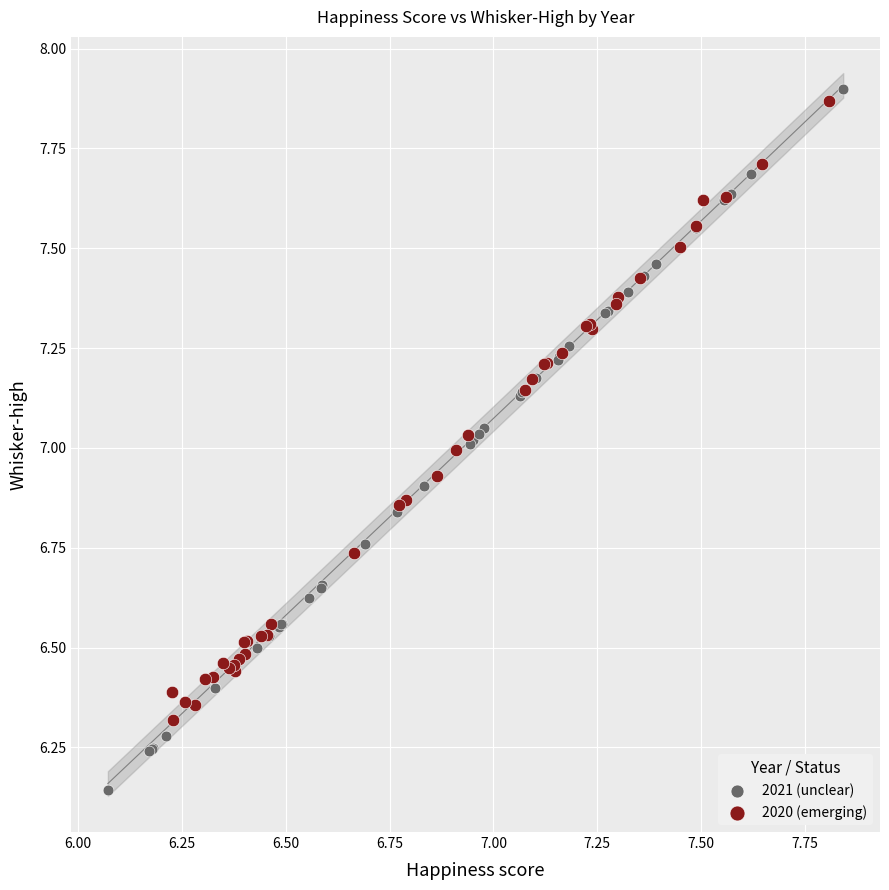

Which series has the largest Y range (max minus min)?

2021 (unclear)